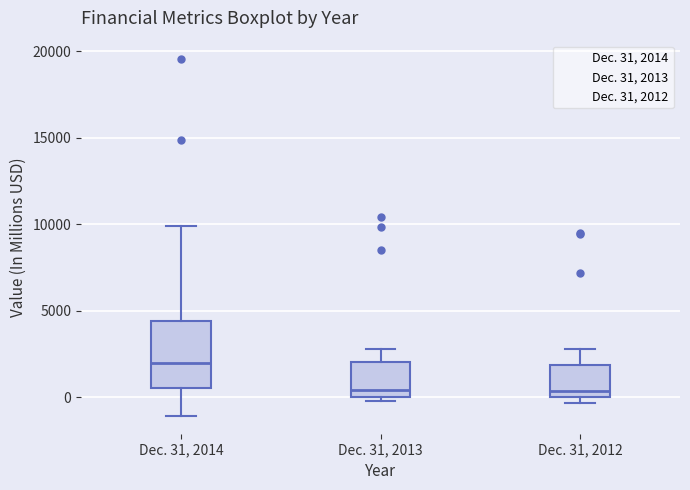

Comparing the boxes themselves (not the whiskers), which one is the tallest?

Dec. 31, 2014